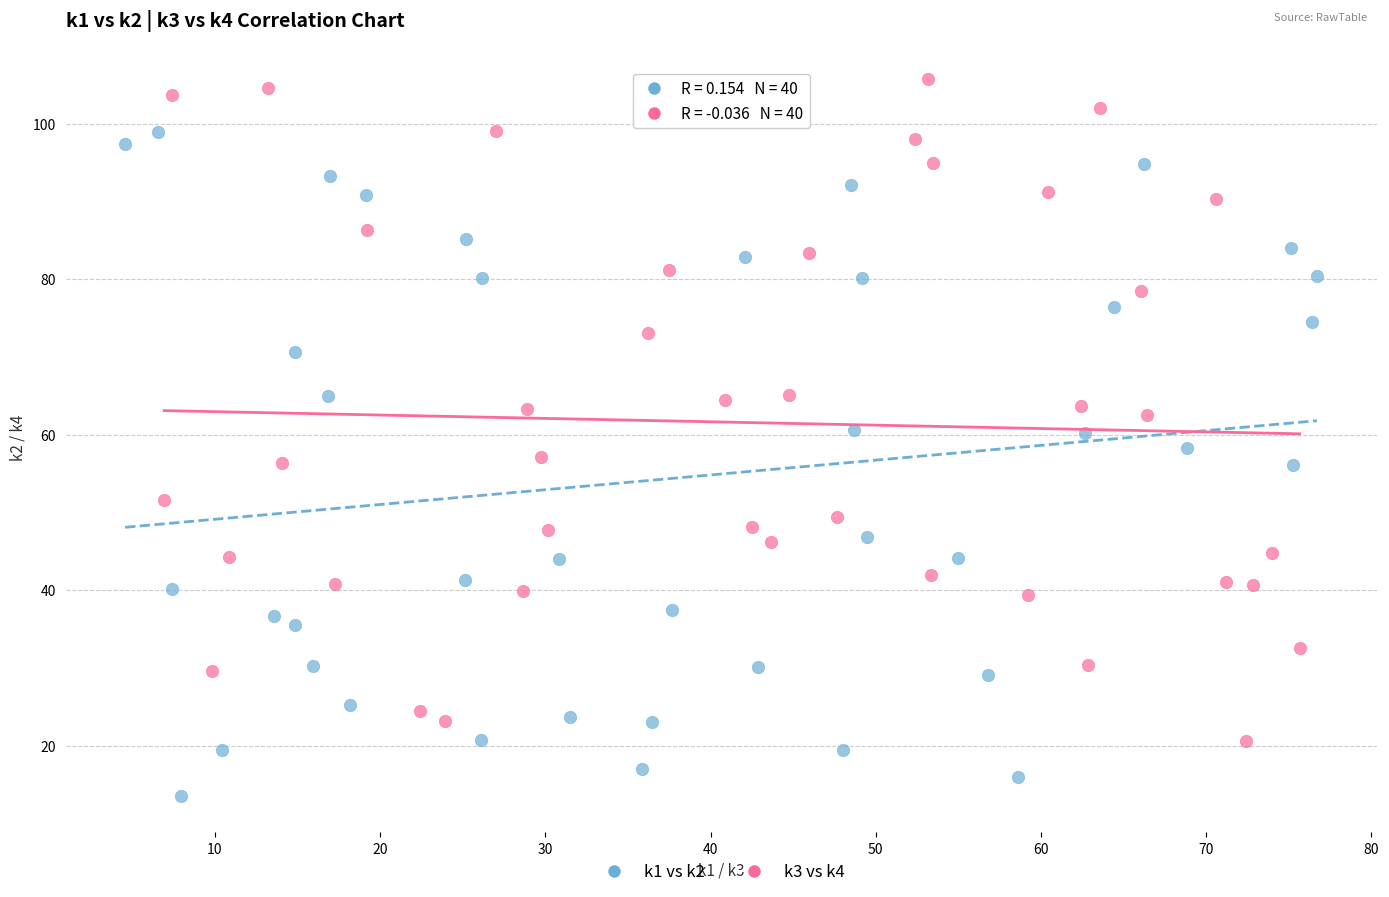

Which series reaches the maximum Y coordinate?

k3 vs k4